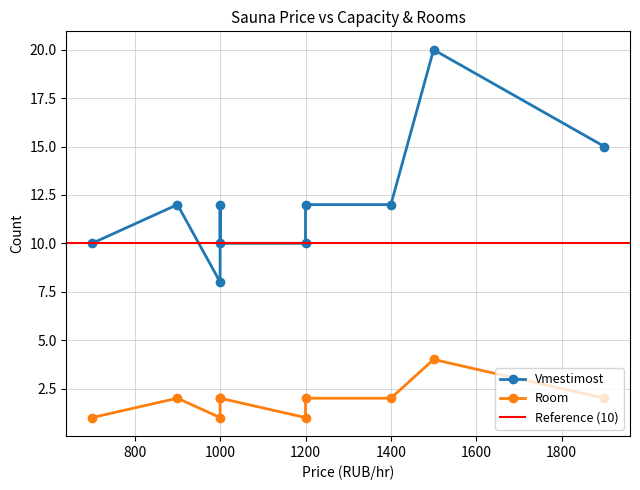

Where is Room nearest to the value 2?

900